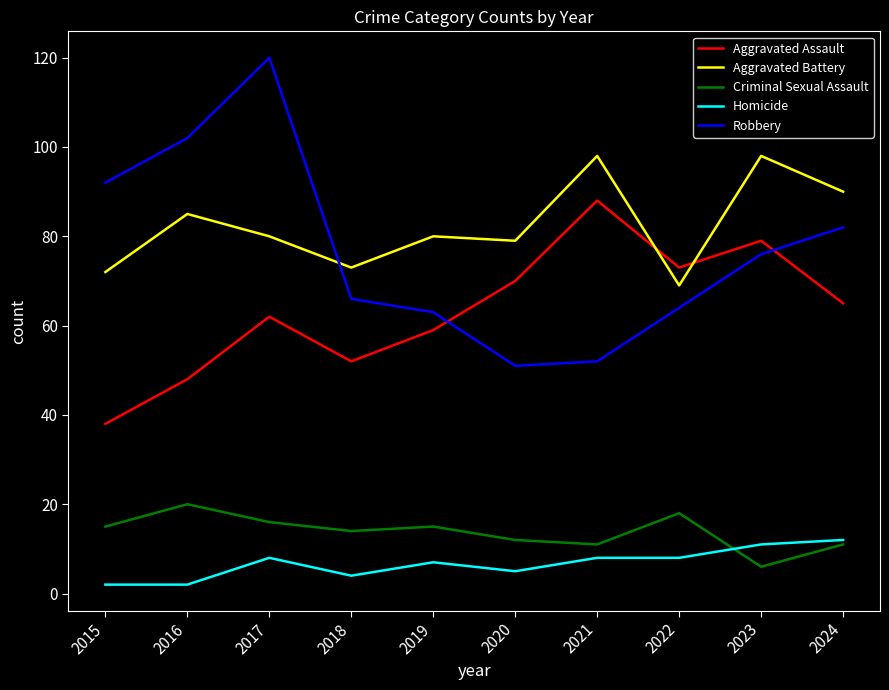

What is the difference between the Aggravated Battery values at 2018 and 2016?

12